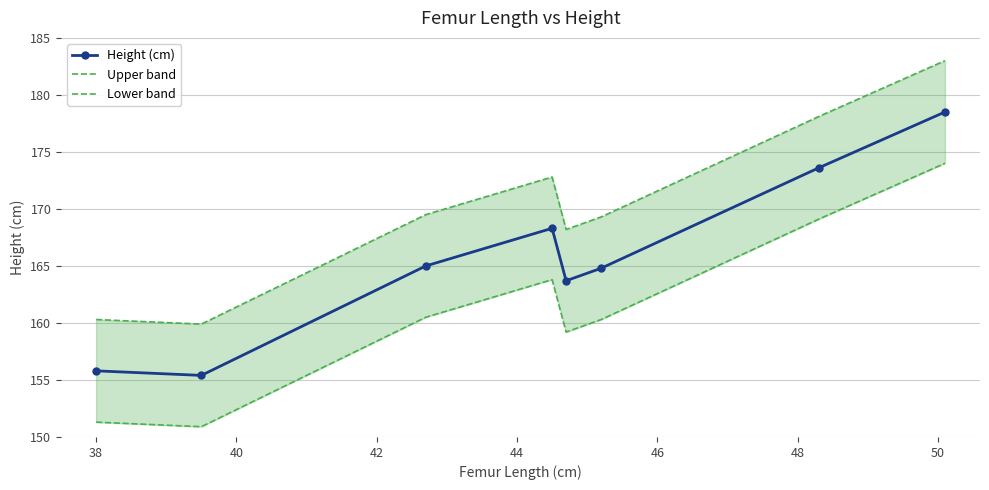

What is the lowest value of the Height (cm) series?

155.4